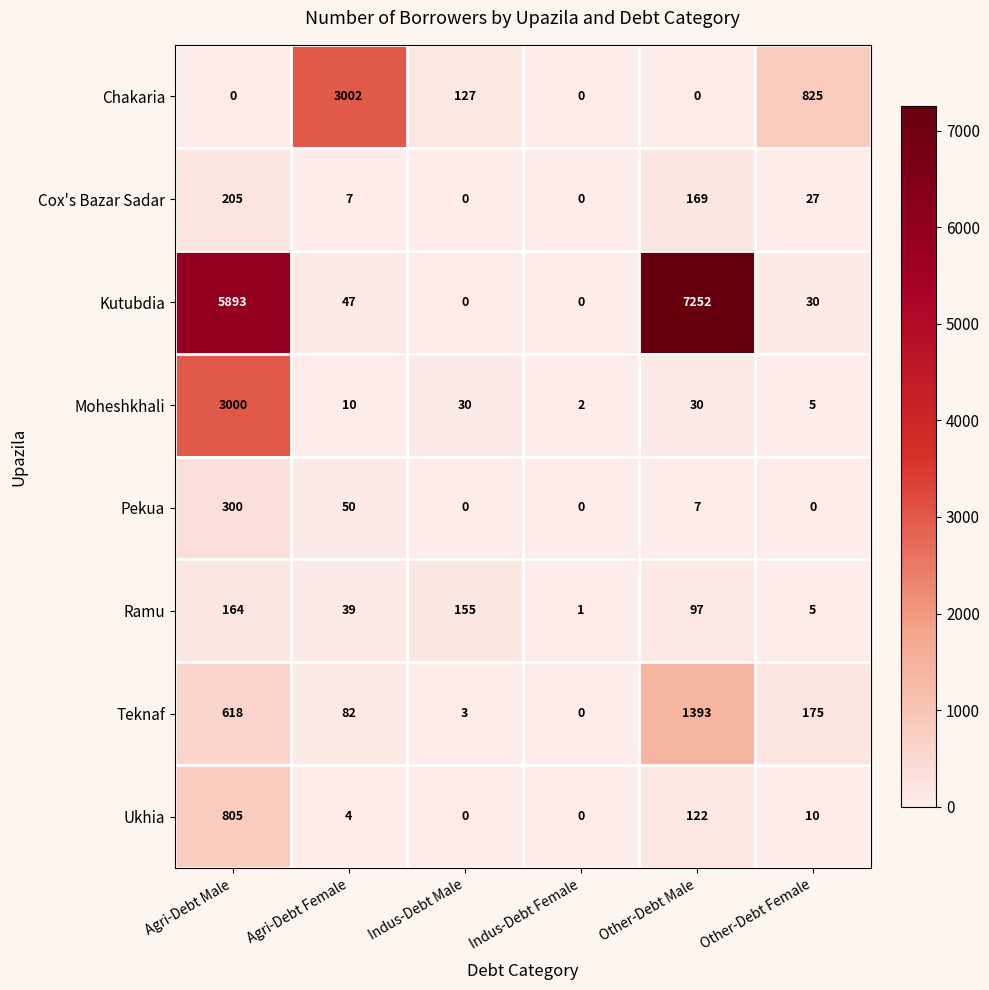

True or false: Pekua has a value of 0 at Indus-Debt Female.

True